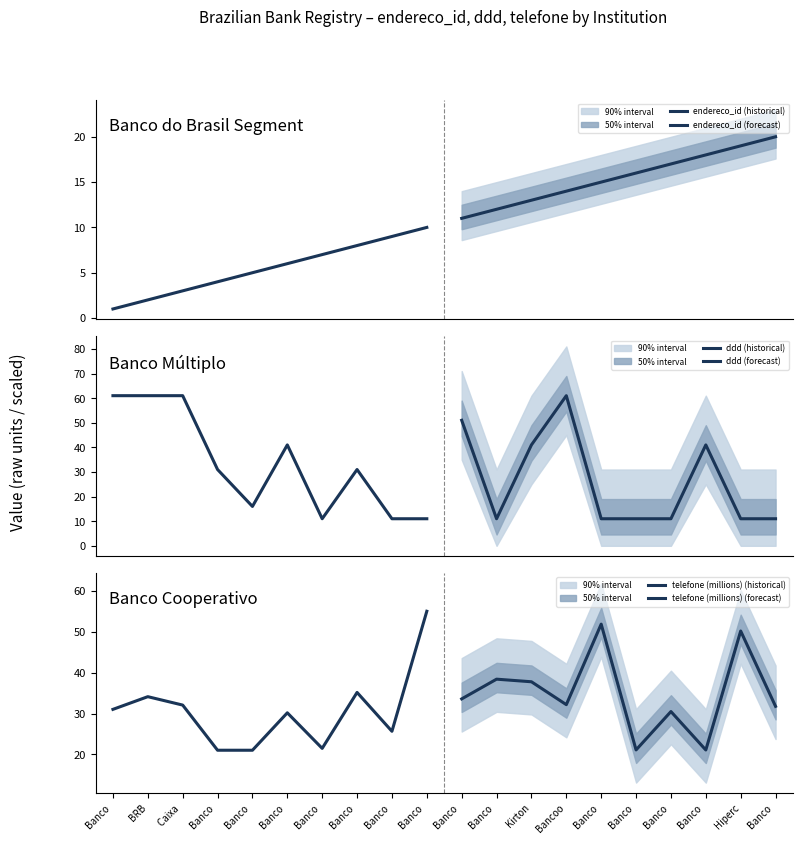

List the series in order of their peak value, lowest first.

endereco_id (historical), endereco_id (forecast), telefone (millions) (forecast), telefone (millions) (historical), ddd (historical), ddd (forecast)